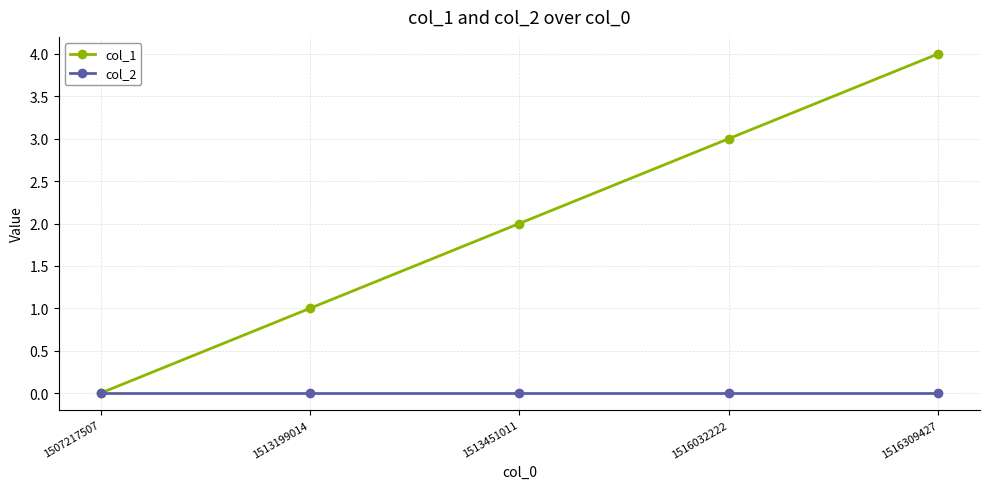

At which label does col_1 reach its peak?

1516309427